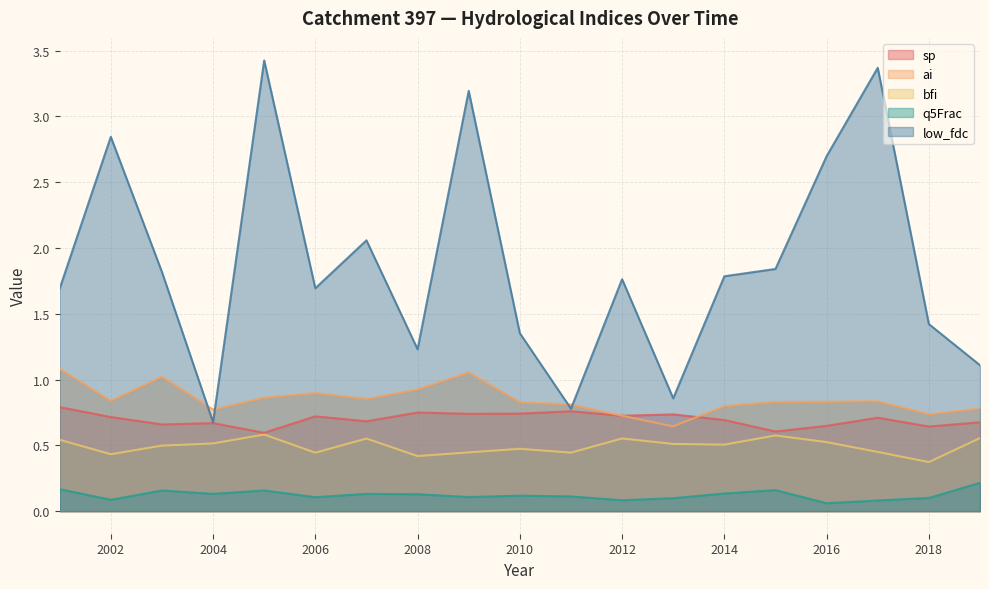

Reading left to right, extract all data points from this chart.

sp: 2001=0.8	2002=0.7	2003=0.7	2004=0.7	2005=0.6	2006=0.7	2007=0.7	2008=0.7	2009=0.7	2010=0.7	2011=0.8	2012=0.7	2013=0.7	2014=0.7	2015=0.6	2016=0.6	2017=0.7	2018=0.6	2019=0.7
ai: 2001=1.1	2002=0.8	2003=1.0	2004=0.8	2005=0.9	2006=0.9	2007=0.9	2008=0.9	2009=1.1	2010=0.8	2011=0.8	2012=0.7	2013=0.6	2014=0.8	2015=0.8	2016=0.8	2017=0.8	2018=0.7	2019=0.8
bfi: 2001=0.5	2002=0.4	2003=0.5	2004=0.5	2005=0.6	2006=0.4	2007=0.6	2008=0.4	2009=0.4	2010=0.5	2011=0.4	2012=0.6	2013=0.5	2014=0.5	2015=0.6	2016=0.5	2017=0.5	2018=0.4	2019=0.6
q5Frac: 2001=0.2	2002=0.1	2003=0.2	2004=0.1	2005=0.2	2006=0.1	2007=0.1	2008=0.1	2009=0.1	2010=0.1	2011=0.1	2012=0.1	2013=0.1	2014=0.1	2015=0.2	2016=0.1	2017=0.1	2018=0.1	2019=0.2
low_fdc: 2001=1.7	2002=2.8	2003=1.8	2004=0.7	2005=3.4	2006=1.7	2007=2.1	2008=1.2	2009=3.2	2010=1.4	2011=0.8	2012=1.8	2013=0.9	2014=1.8	2015=1.8	2016=2.7	2017=3.4	2018=1.4	2019=1.1